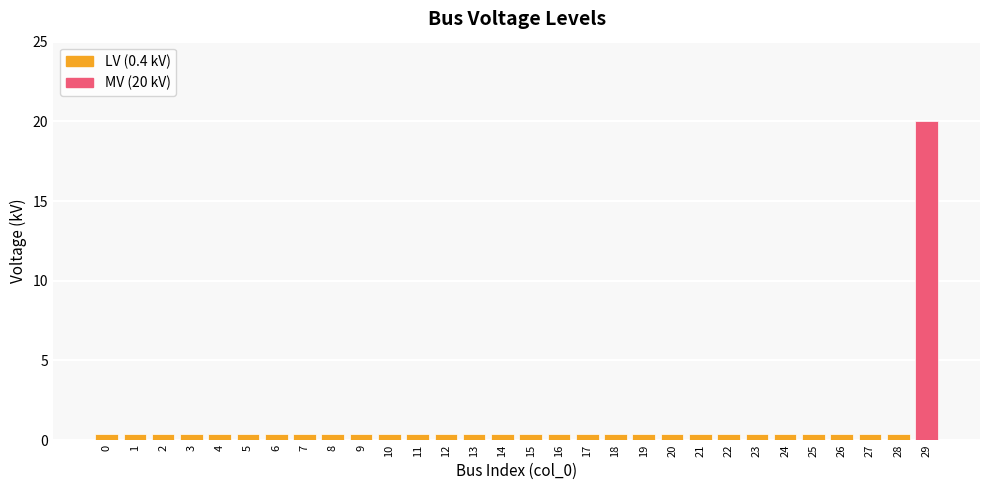

Are the bars grouped side by side (vs. stacked)?

No